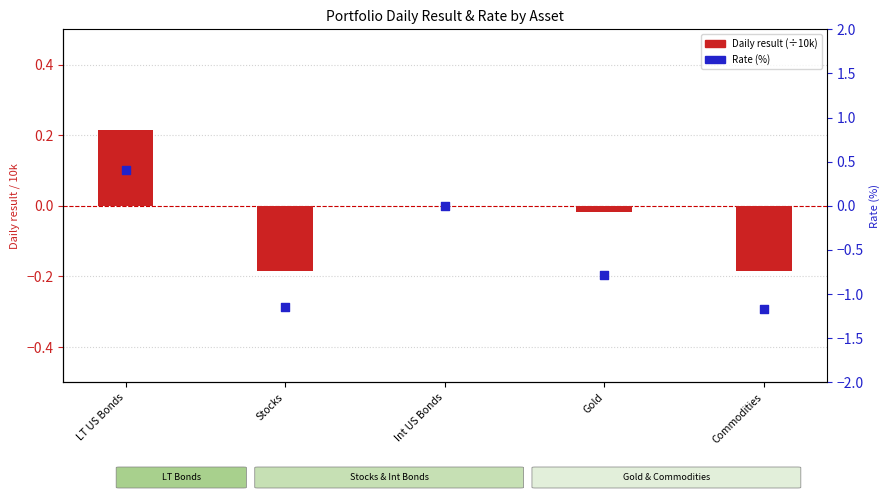

What is the change in value from LT US Bonds to Commodities?

-1.6